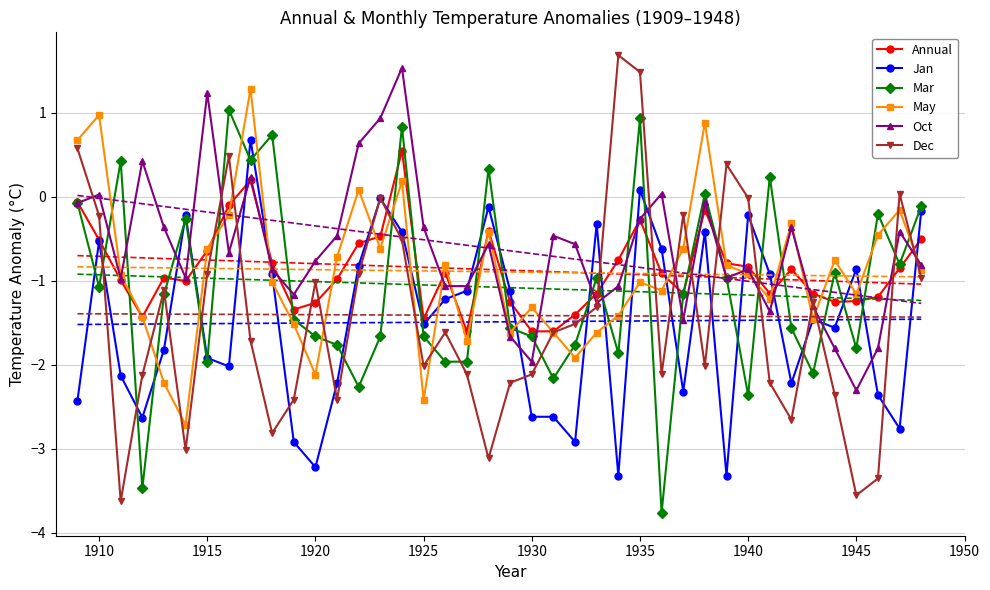

What value does the Dec series have at 1925?

-2.0